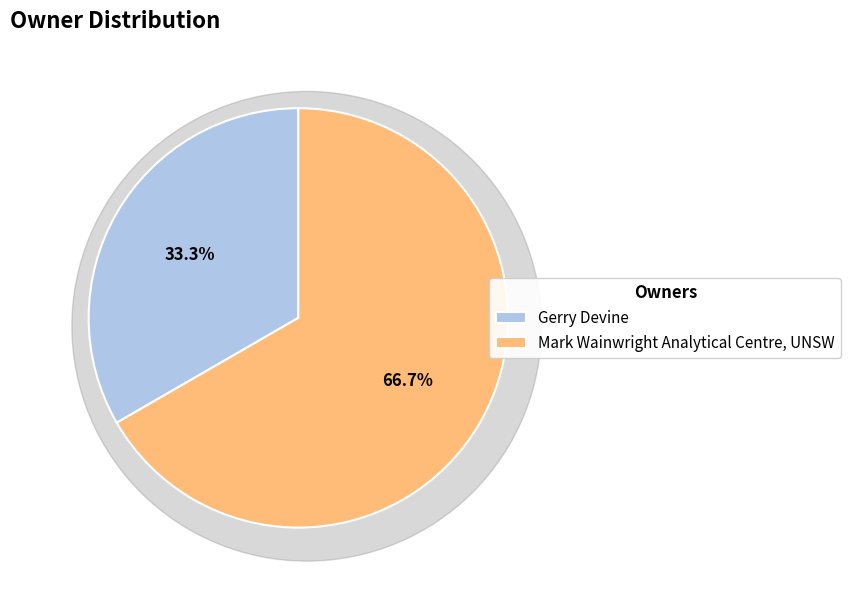

Rank the categories by value from lowest to highest.

Gerry Devine, Mark Wainwright Analytical Centre, UNSW